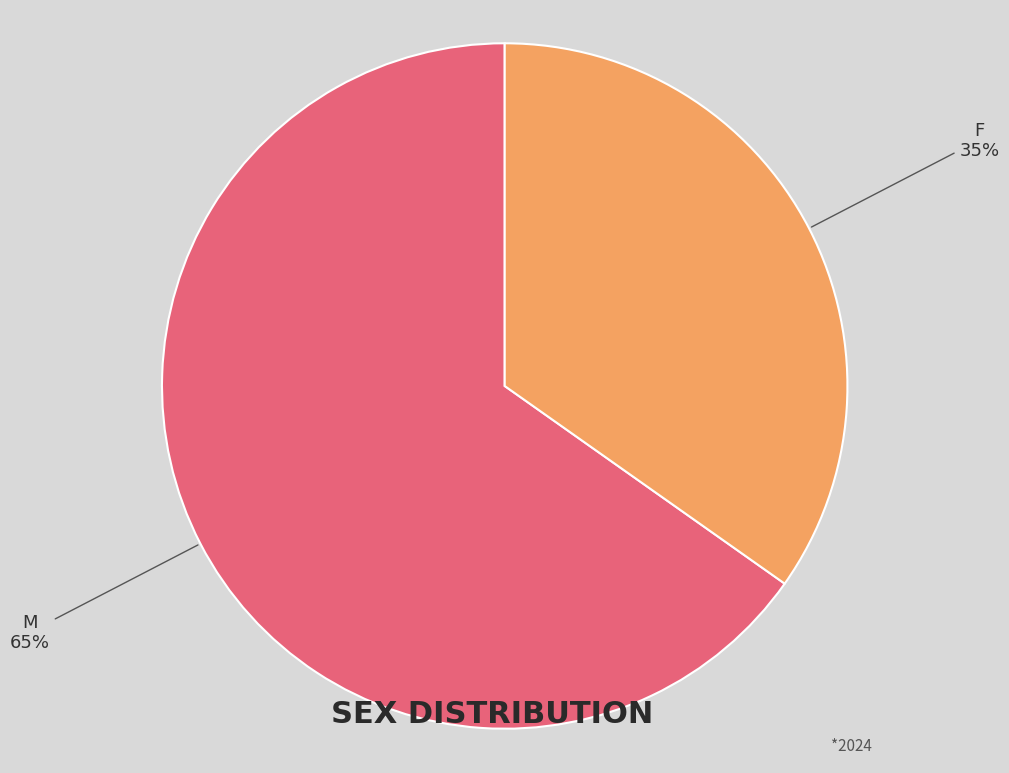

Is the sum of M and F greater than half?

Yes